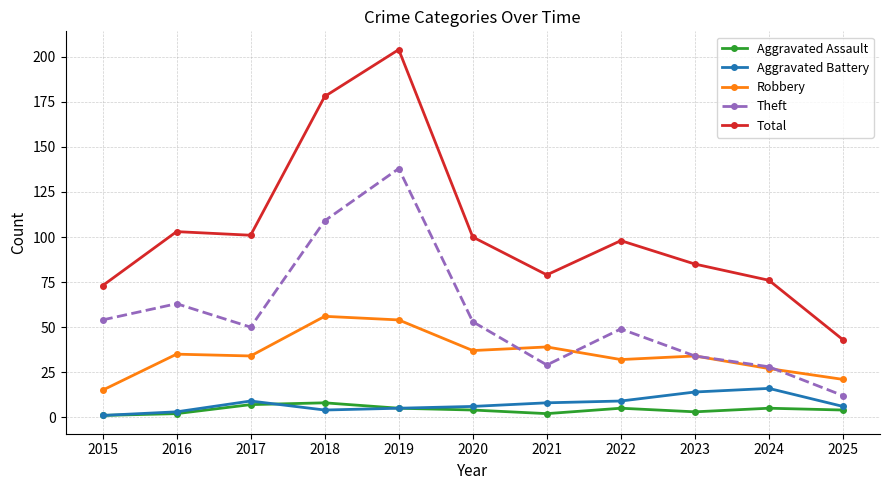

List the series in order of their peak value, lowest first.

Aggravated Assault, Aggravated Battery, Robbery, Theft, Total